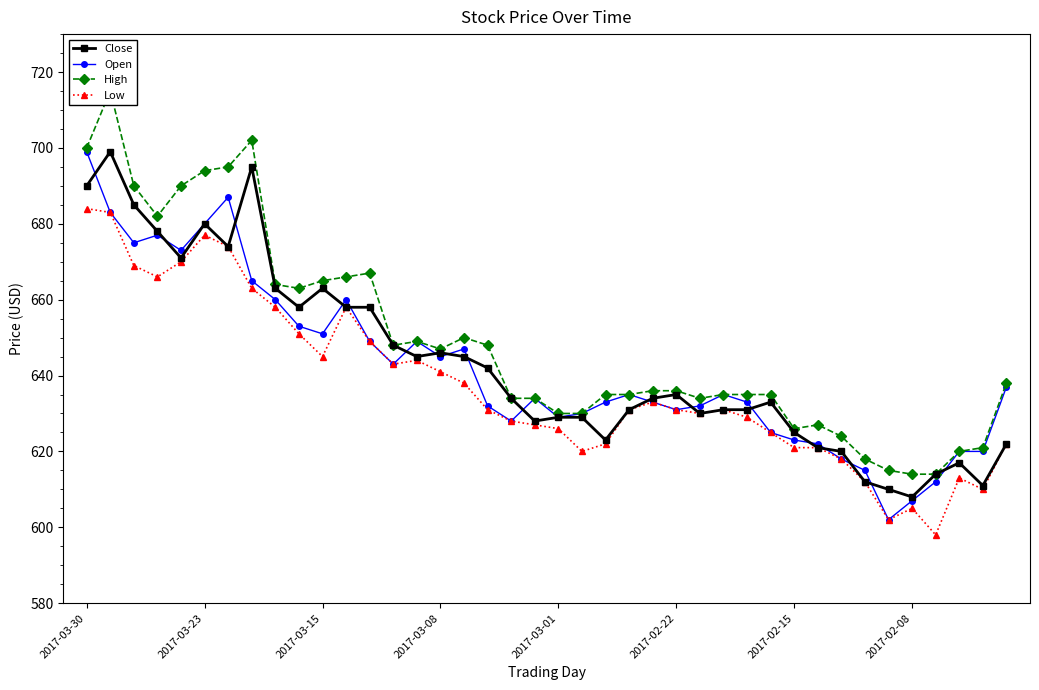

True or false: Low has more than 0 interior local peaks.

True